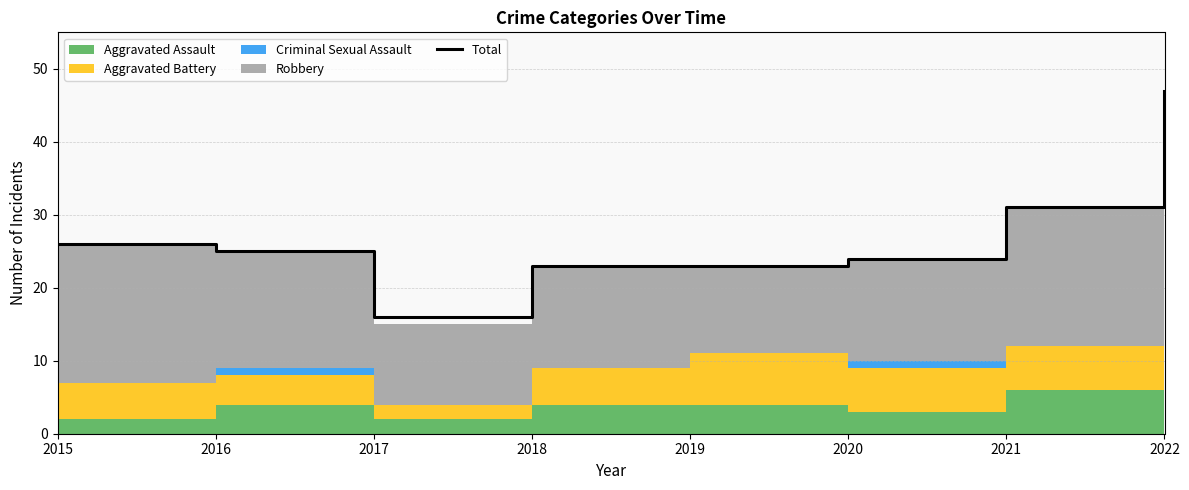

Is it true that the value at 2016 is 25?

True